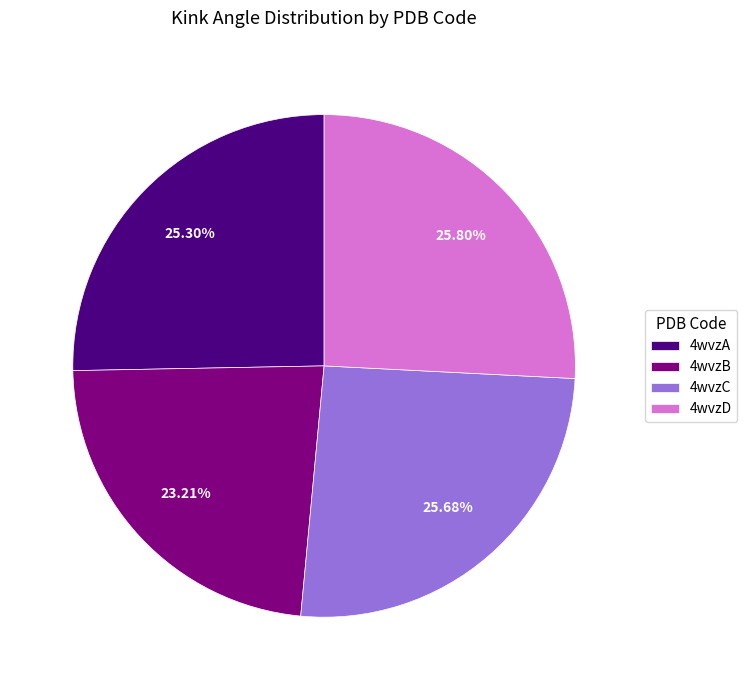

Is 4wvzC the majority of the pie?

No